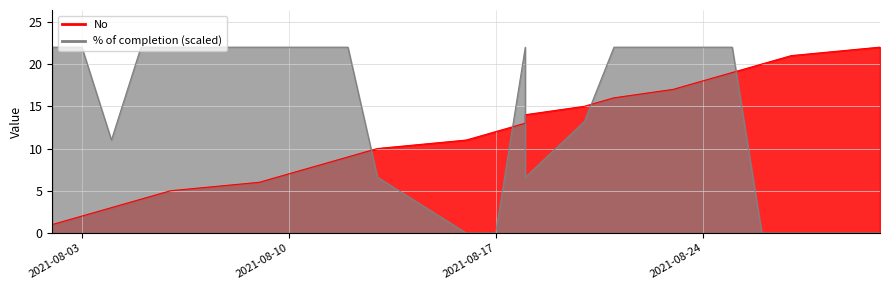

At which label does % of completion reach its peak?

2021-08-02